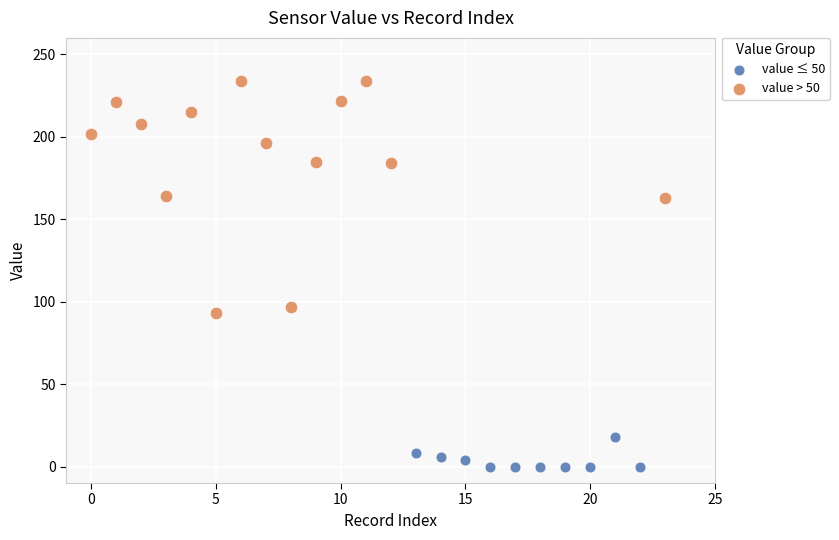

Which series contains the lowest Y value?

value ≤ 50